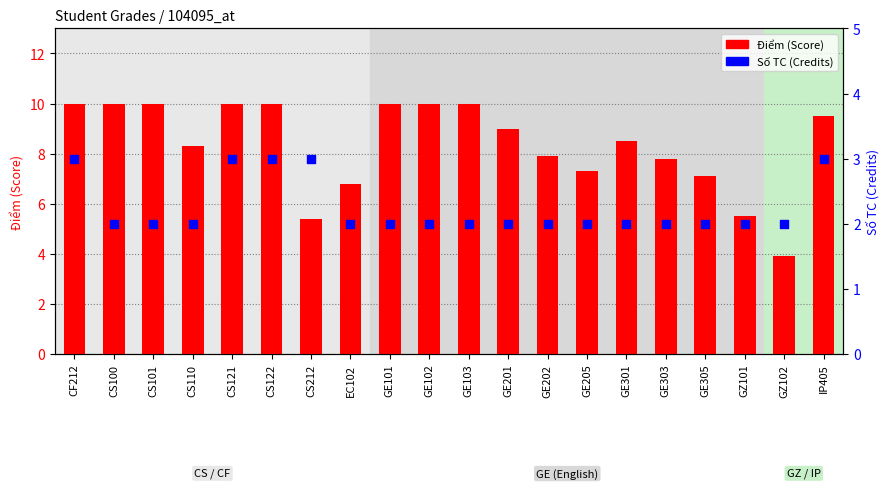

Which series reaches the minimum Y coordinate?

Số TC (Credits)